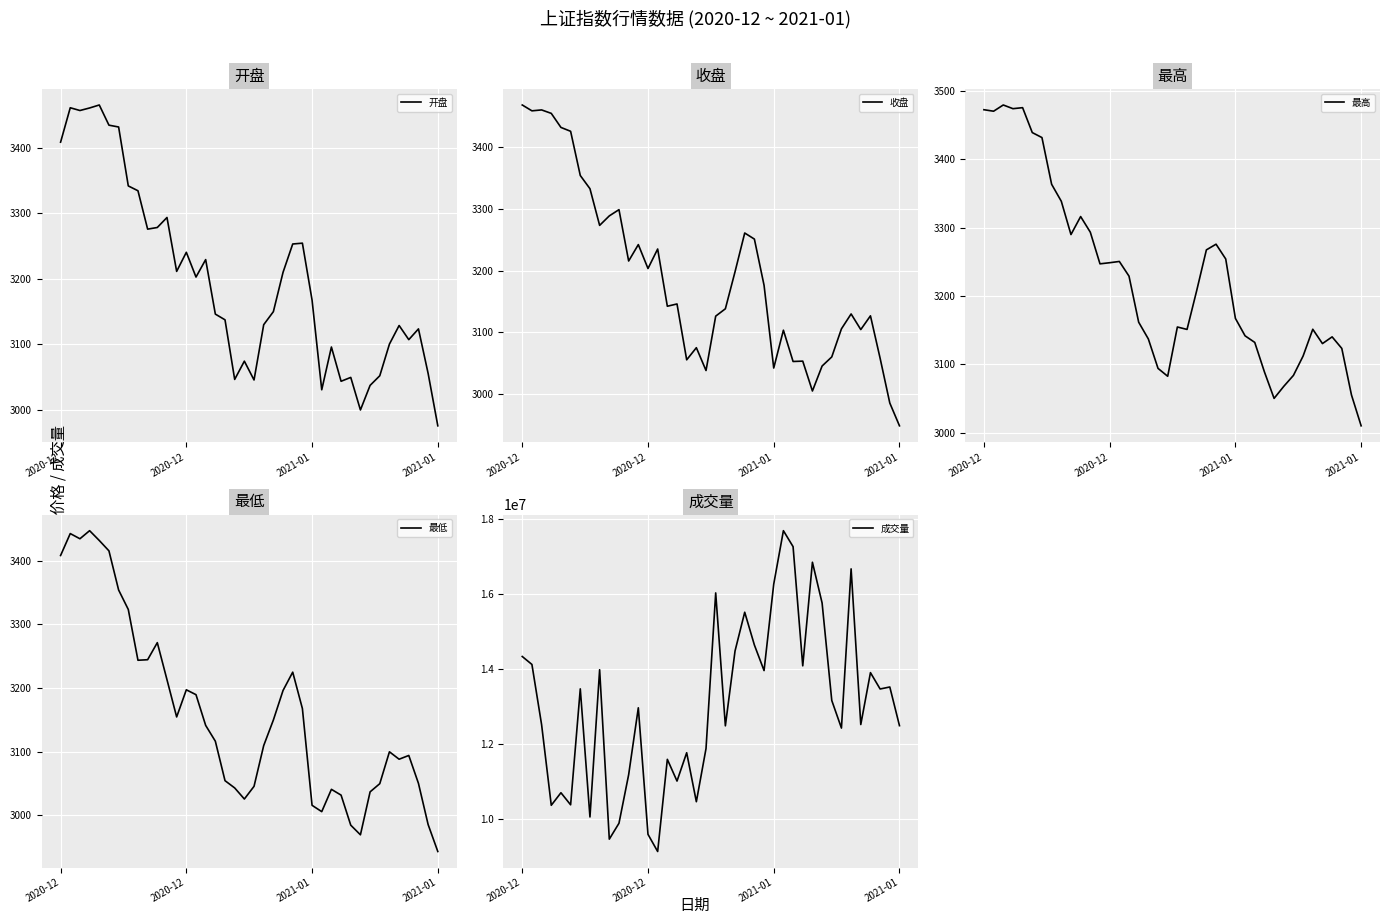

Reading left to right, transcribe all the data shown in this chart.

开盘: 3408.4	3461.0	3456.8	3460.7	3465.2	3434.4	3431.6	3341.7	3334.3	3275.7	3278.2	3293.5	3211.2	3240.3	3202.6	3229.2	3146.0	3137.2	3046.2	3074.1	3045.4	3129.8	3149.7	3209.8	3253.0	3254.3	3167.4	3030.4	3095.7	3043.4	3049.3	2999.6	3037.2	3051.8	3100.2	3128.6	3107.0	3123.4	3055.3	2975.4
收盘: 3468.6	3459.1	3460.6	3455.0	3432.2	3425.9	3354.2	3332.8	3273.3	3288.7	3298.8	3215.5	3242.1	3203.3	3235.0	3142.2	3145.8	3055.2	3074.9	3037.9	3126.1	3138.0	3198.1	3260.9	3251.1	3176.1	3041.9	3103.3	3052.5	3053.1	3004.7	3045.2	3059.9	3105.5	3129.7	3104.3	3126.6	3057.7	2985.2	2948.2
最高: 3472.7	3470.5	3479.6	3474.2	3475.7	3439.2	3432.0	3363.6	3338.8	3290.0	3316.4	3293.5	3247.2	3248.8	3250.7	3229.2	3161.8	3137.2	3094.2	3082.6	3154.8	3151.2	3208.1	3267.6	3275.9	3254.3	3167.4	3141.8	3132.2	3089.1	3050.3	3067.9	3083.9	3112.3	3151.4	3130.5	3140.3	3123.4	3055.3	3010.1
最低: 3408.4	3443.0	3434.8	3447.5	3432.1	3415.8	3354.2	3323.5	3243.7	3244.5	3271.3	3213.1	3154.5	3197.2	3189.5	3141.2	3116.3	3054.2	3042.8	3025.3	3045.3	3109.4	3149.7	3196.1	3224.9	3167.7	3015.4	3005.5	3040.6	3031.5	2984.2	2969.0	3036.6	3049.5	3099.6	3087.9	3093.9	3049.9	2985.1	2942.8
成交量: 14333560.0	14121311.0	12516828.0	10368034.0	10702167.0	10380452.0	13470948.0	10056541.0	13980978.0	9465225.0	9888698.0	11182340.0	12966018.0	9593109.0	9135630.0	11592393.0	11013344.0	11768466.0	10462995.0	11881282.0	16028344.0	12485431.0	14481259.0	15513393.0	14640123.0	13958220.0	16262486.0	17687041.0	17261057.0	14084394.0	16845574.0	15760082.0	13161634.0	12425736.0	16669107.0	12519982.0	13903489.0	13467310.0	13520834.0	12489693.0